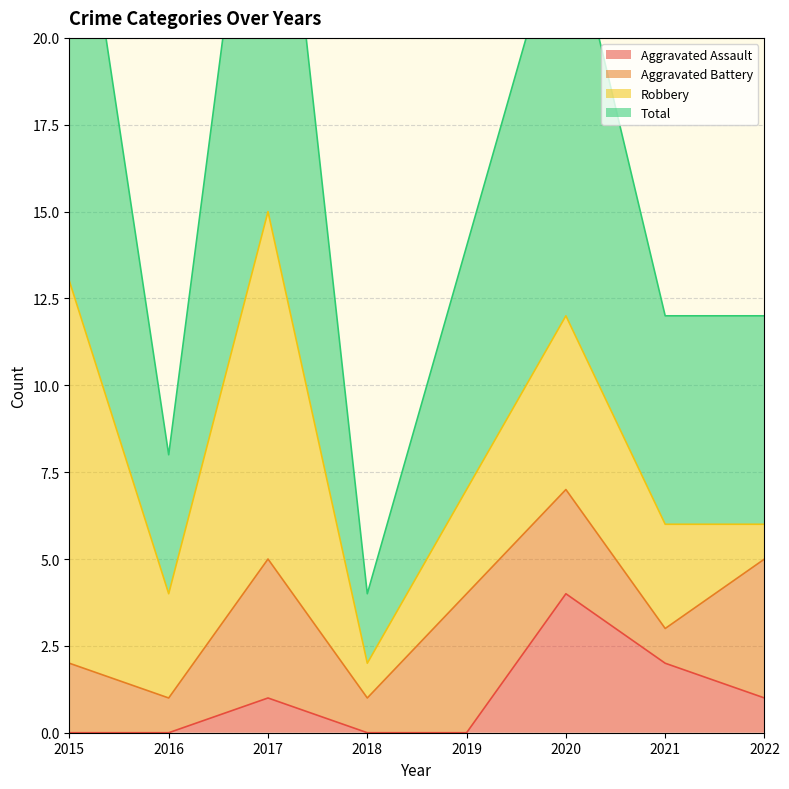

Which category has the highest value in the Aggravated Assault series?

2020